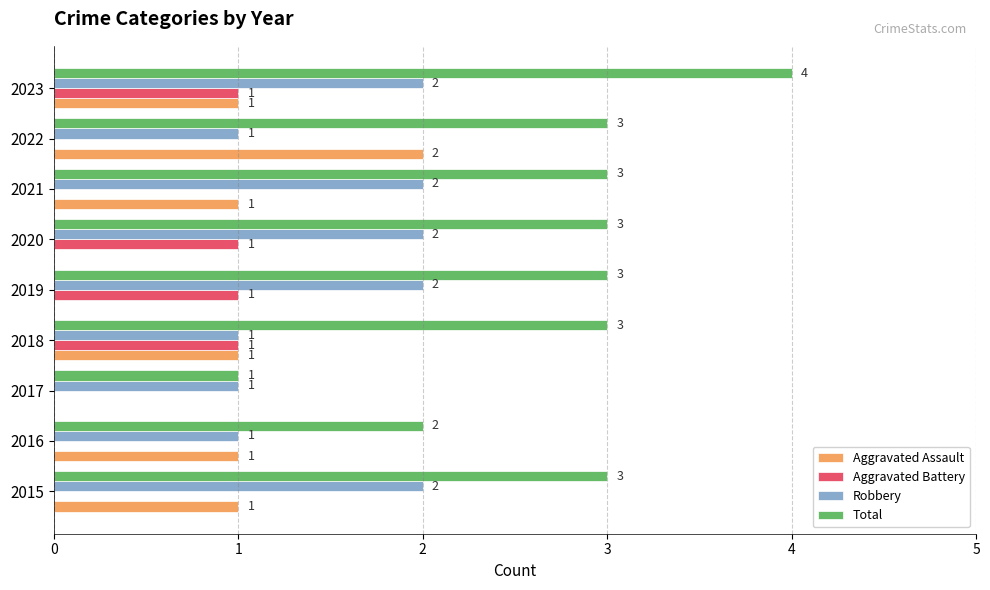

True or false: Total has a value of 3 at 2019.

True